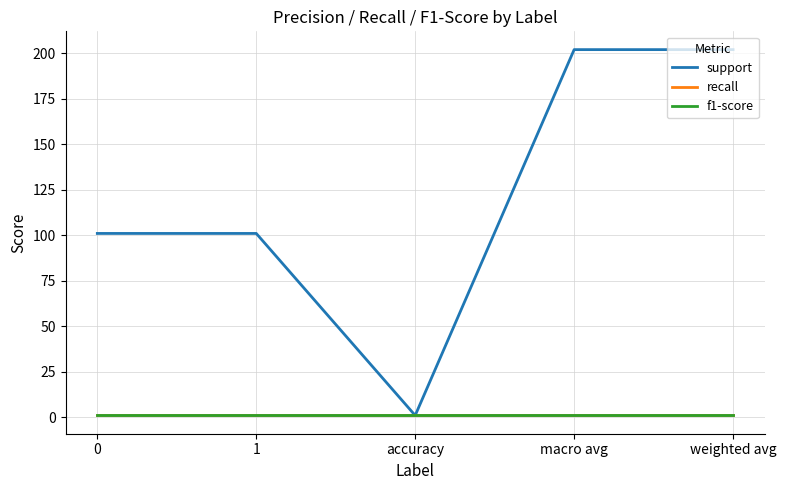

At which category is the sum across all series the highest?

macro avg